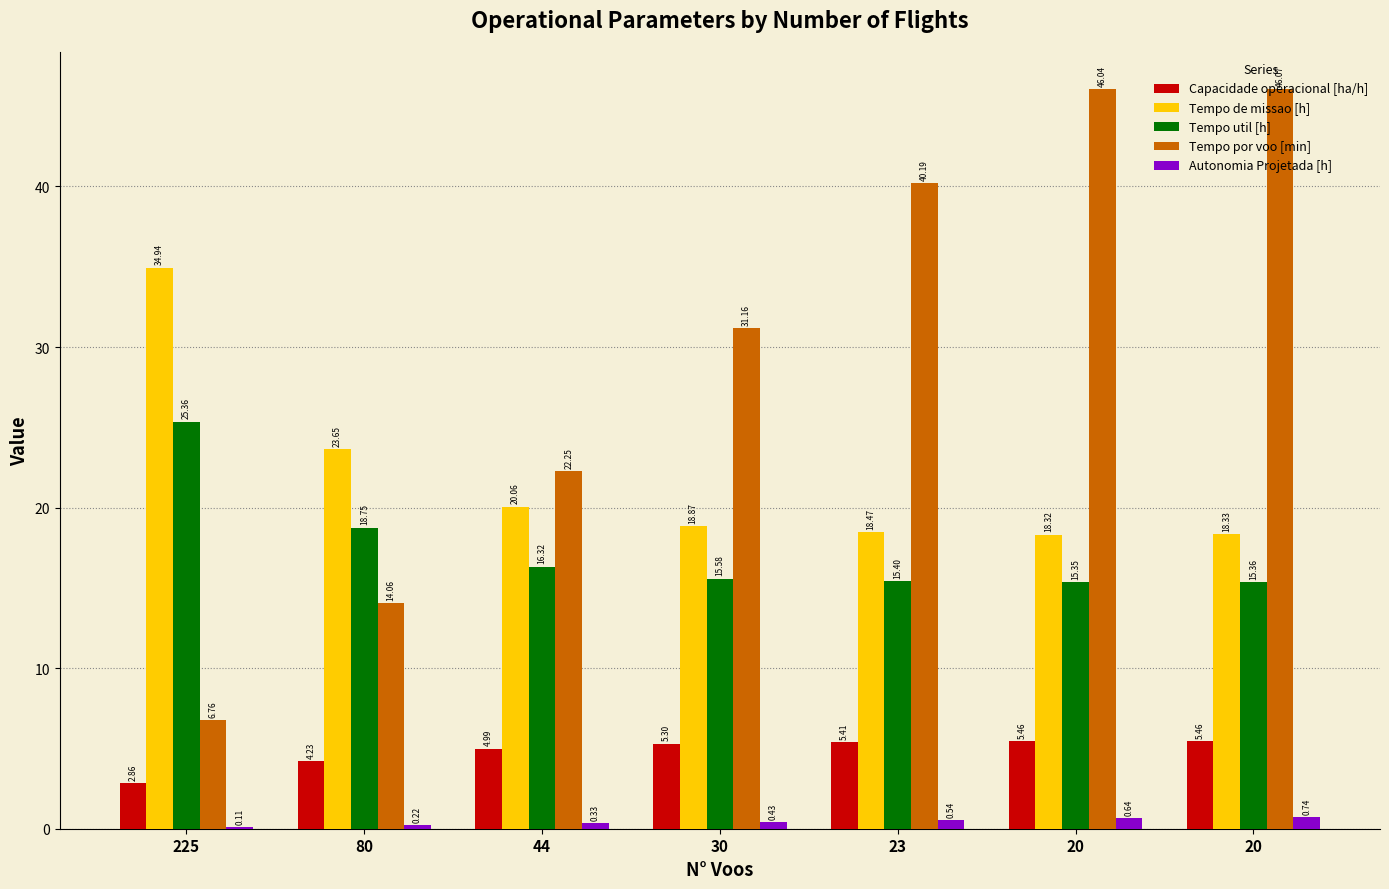

True or false: Capacidade operacional [ha/h] has a value of 5.5 at 20.

True